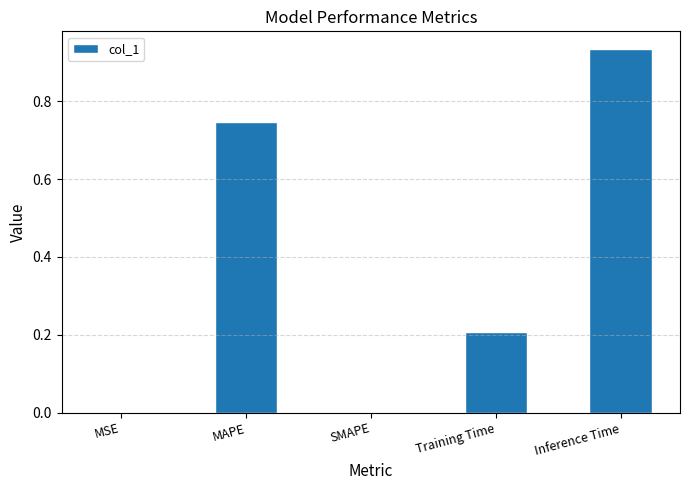

What is the sum of all values?

1.9